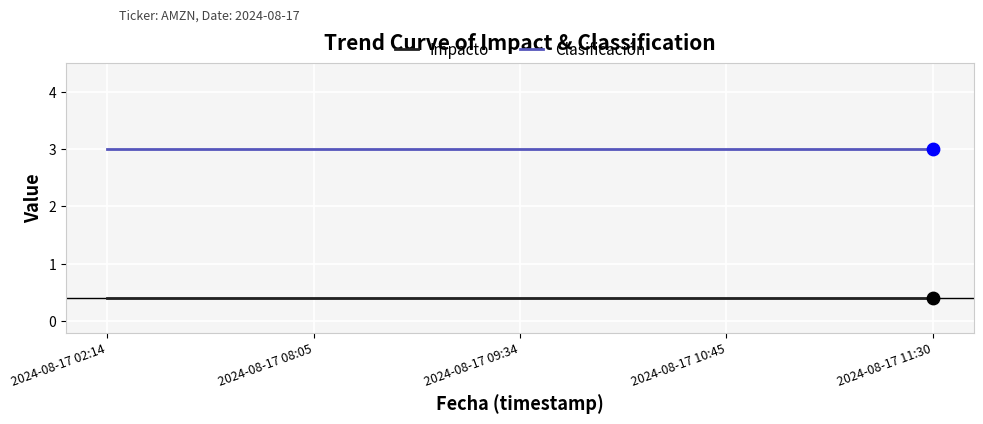

Is the value of Impacto at 2024-08-17 10:45 greater than the value of Clasificación at 2024-08-17 11:30?

No